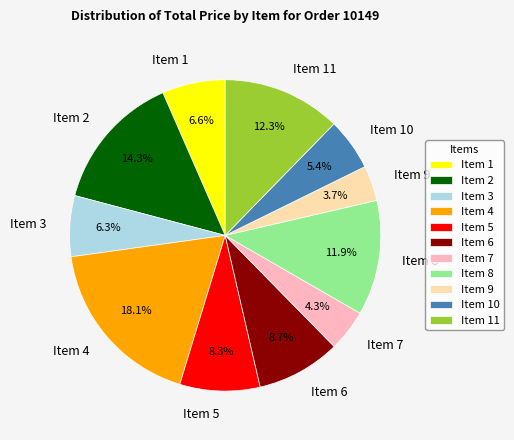

What is the ratio of the value at Item 10 to the value at Item 9?

1.5